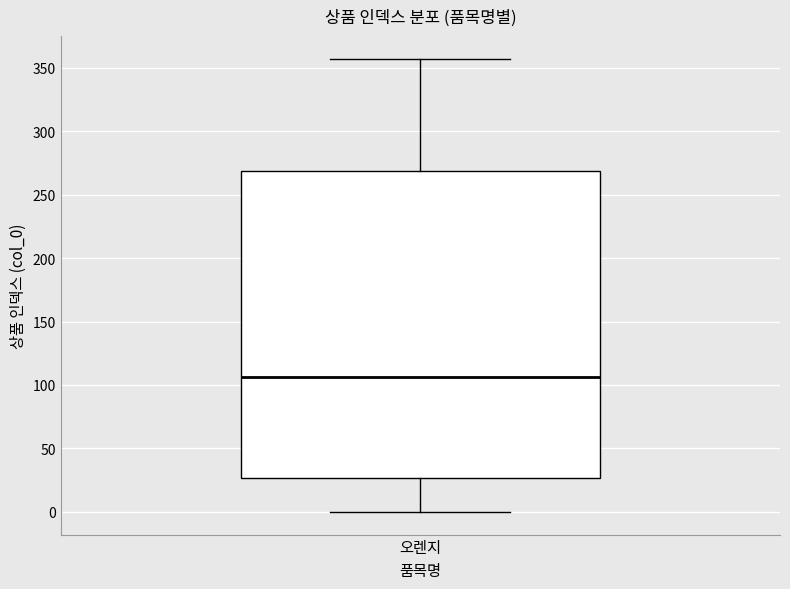

Read this box plot against the y-axis: the position of the median line, the range covered by the box, and the ends of both whiskers. The values are not printed on the chart, so give them approximately, as read against the axis.

median 105, box 25 to 270, whiskers 0 to 355